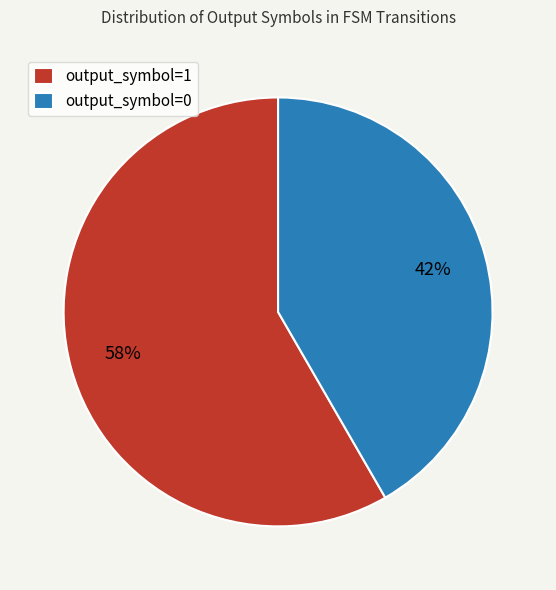

To the nearest percent, what is the combined percentage of output_symbol=1 and output_symbol=0?

100%